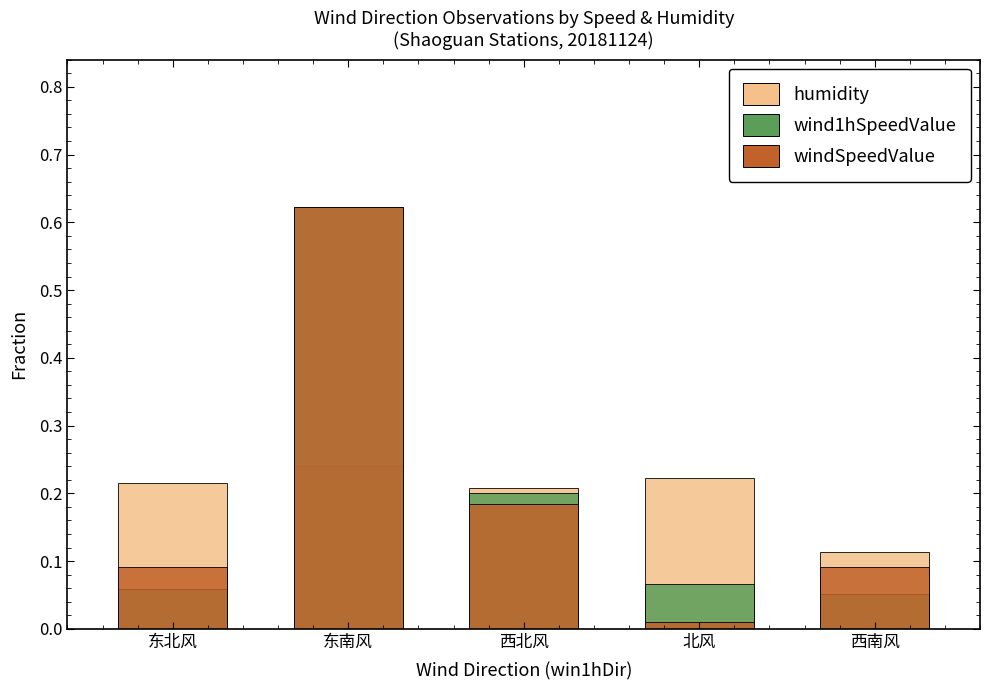

Where is wind1hSpeedValue nearest to the value 0?

西南风